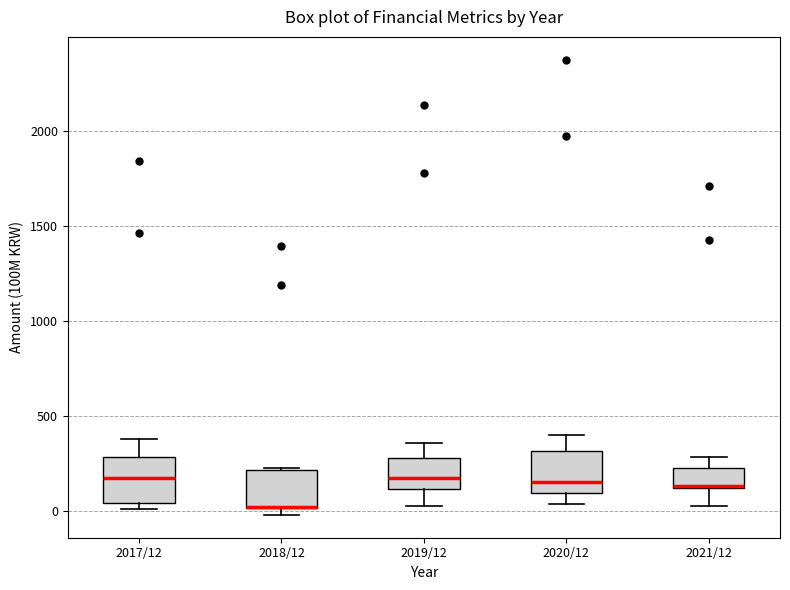

Reading left to right, transcribe this box plot: for each box, give where its median line is, the range the box spans, and where its two whiskers end, as read against the y-axis. The values are not printed on the chart, so give them approximately, as read against the axis.

2017/12: median 200, box 50 to 300, whiskers 0 to 400
2018/12: median 0 (drawn on the box's lower edge), box 0 to 200, whiskers 0 (just below the box's lower edge) to 250
2019/12: median 150, box 100 to 300, whiskers 50 to 350
2020/12: median 150, box 100 to 300, whiskers 50 to 400
2021/12: median 150 (drawn on the box's lower edge), box 150 to 250, whiskers 50 to 300